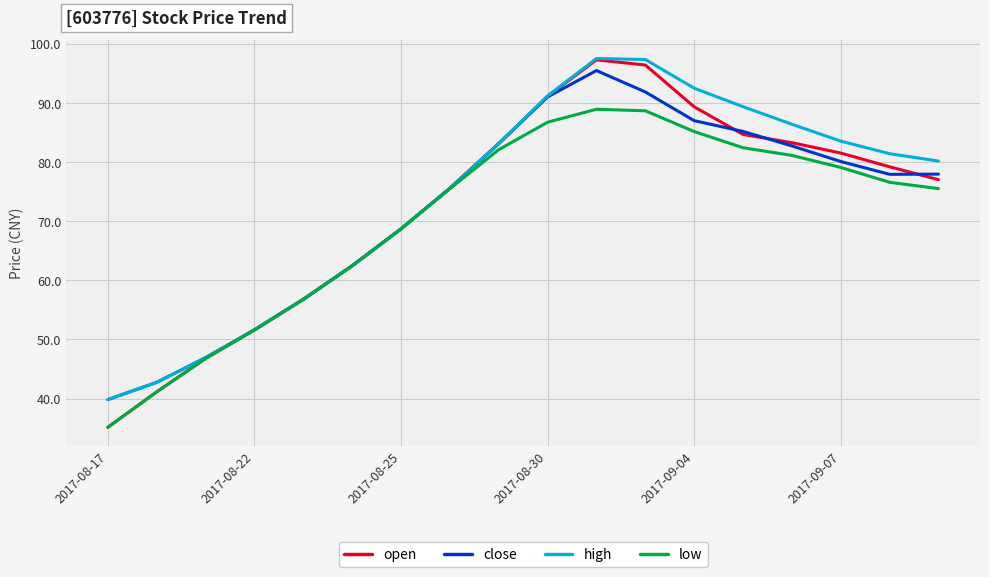

What is the smallest value displayed?

35.1